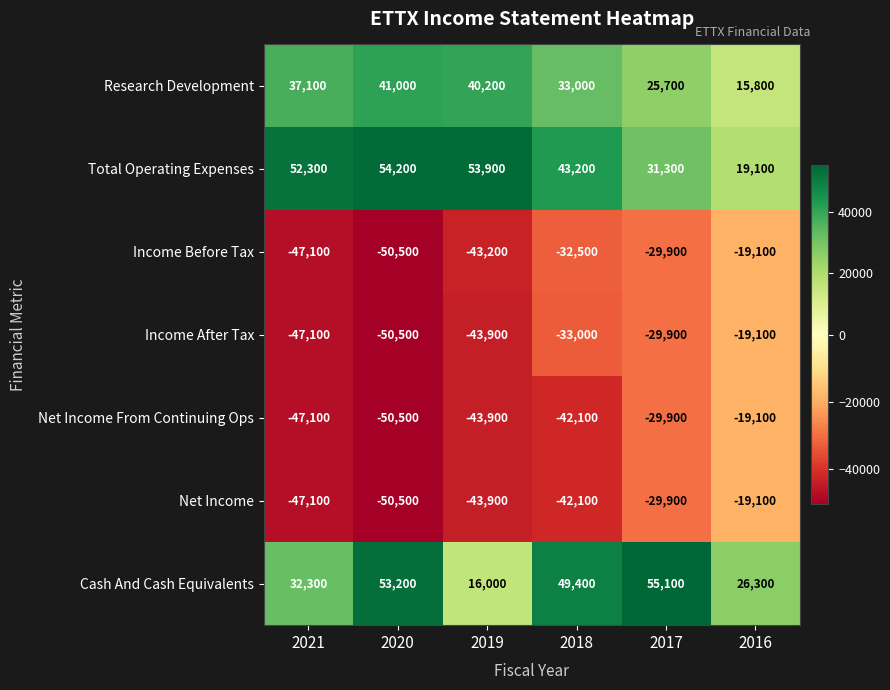

List the labels in order of Income Before Tax value, largest first.

2016, 2017, 2018, 2019, 2021, 2020